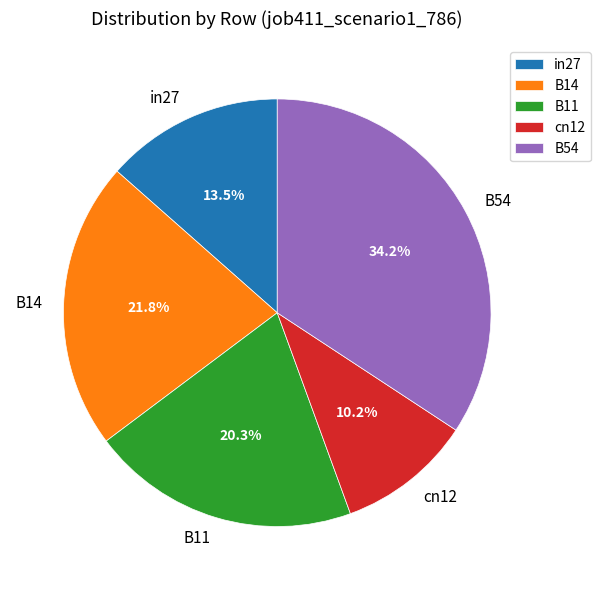

Which has a higher value, cn12 or B54?

B54